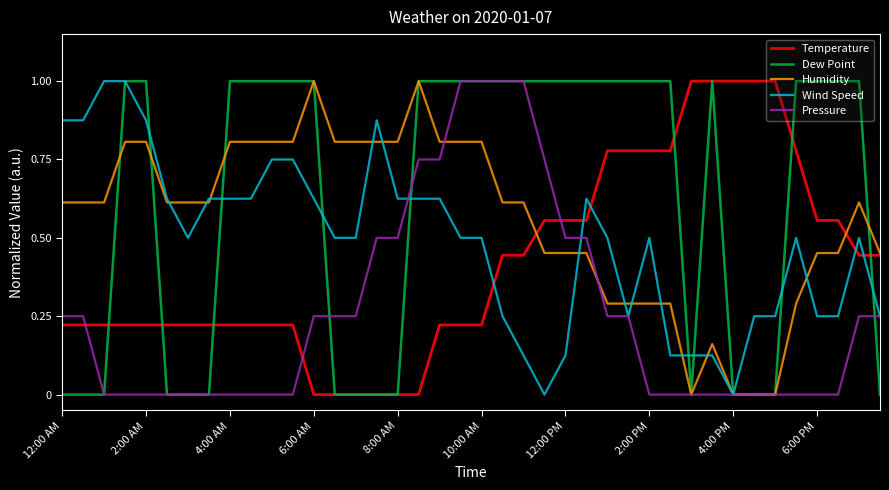

Which series has the largest total across all categories?

Dew Point